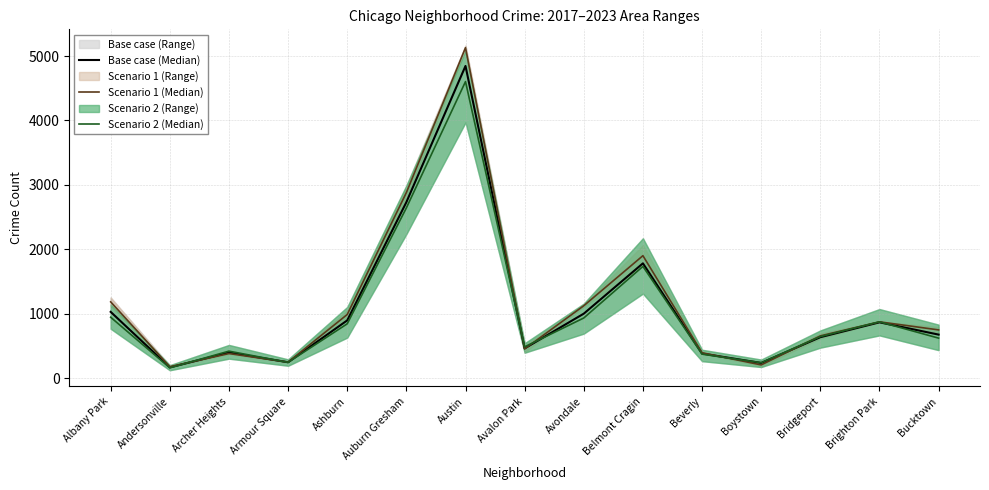

Which series changed the most between Austin and Avondale?

Scenario 1 (Median)